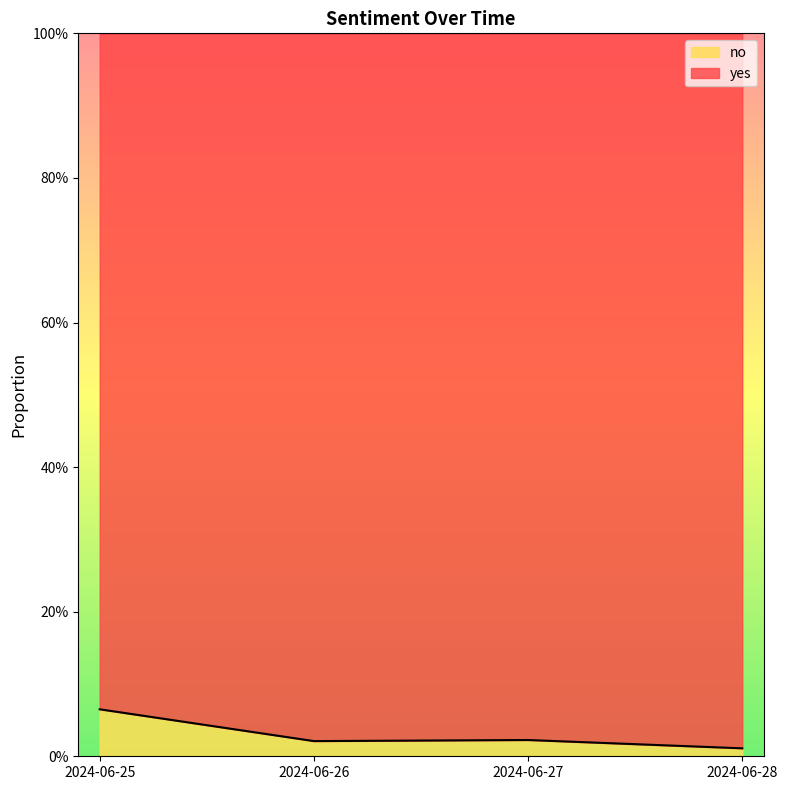

Rank the categories by value from highest to lowest.

2024-06-25, 2024-06-27, 2024-06-26, 2024-06-28